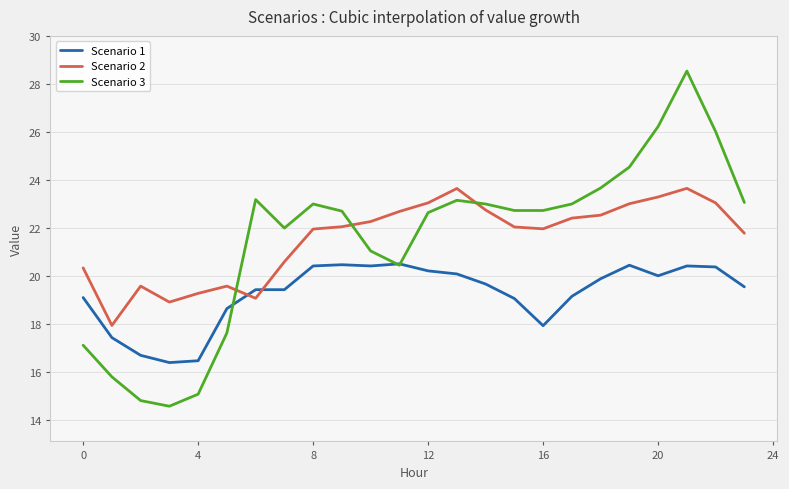

Reading left to right, transcribe all the data shown in this chart.

Scenario 1: 19.1	17.4	16.7	16.4	16.5	18.6	19.4	19.4	20.4	20.5	20.4	20.5	20.2	20.1	19.7	19.1	17.9	19.2	19.9	20.5	20.0	20.4	20.4	19.6
Scenario 2: 20.3	17.9	19.6	18.9	19.3	19.6	19.1	20.6	22.0	22.1	22.3	22.7	23.1	23.7	22.8	22.0	22.0	22.4	22.5	23.0	23.3	23.7	23.1	21.8
Scenario 3: 17.1	15.8	14.8	14.6	15.1	17.6	23.2	22.0	23.0	22.7	21.0	20.5	22.6	23.2	23.0	22.7	22.7	23.0	23.7	24.5	26.2	28.5	26.0	23.1